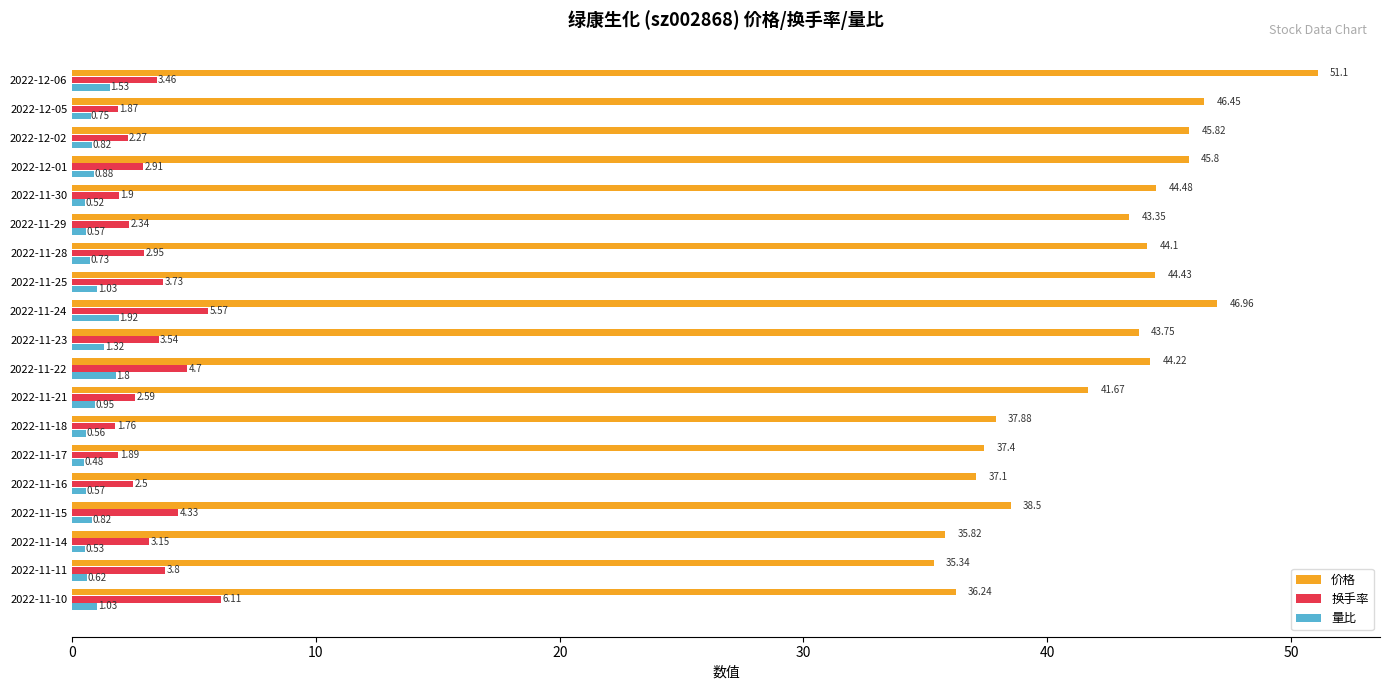

At 2022-11-24, list the series in order from largest to smallest.

价格, 换手率, 量比